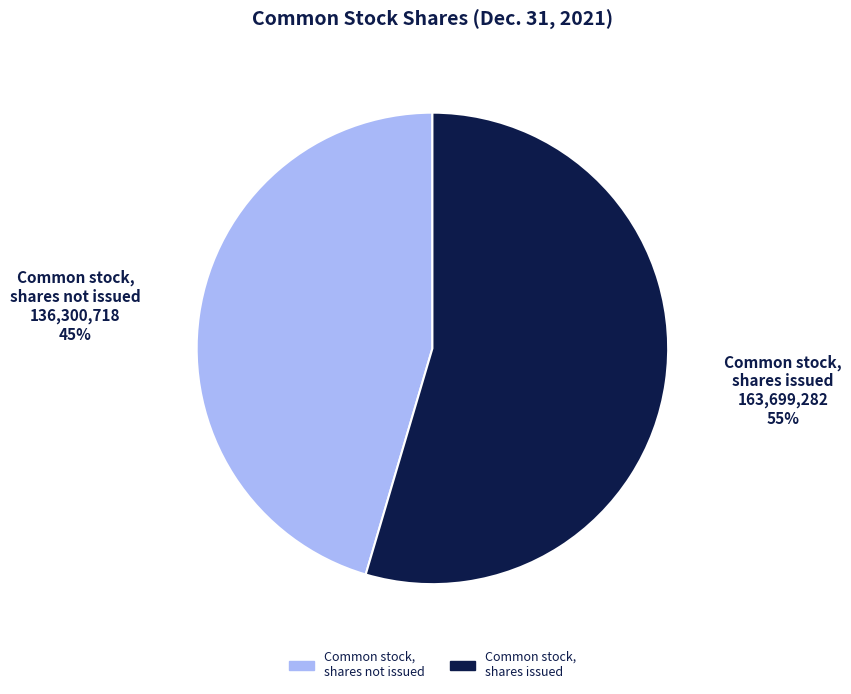

Does any single category account for the majority?

Yes